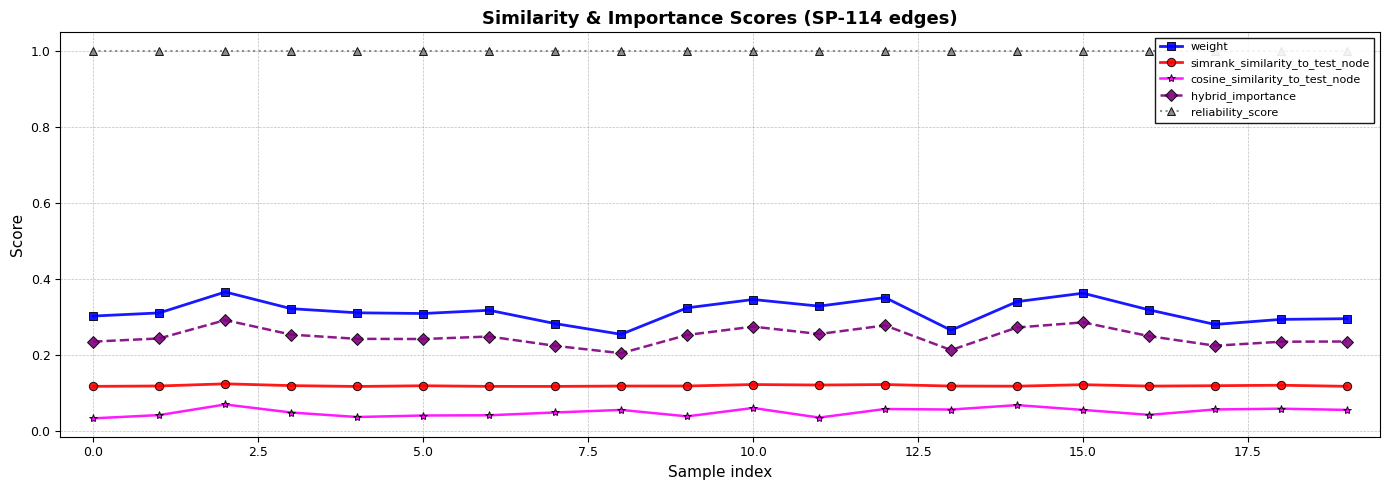

Count the weight values in the range 0 to 1.

20